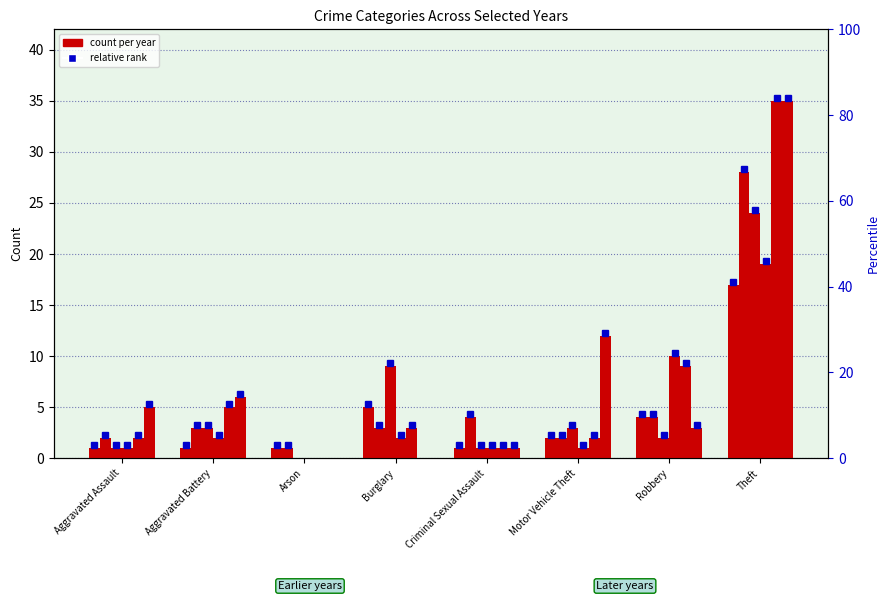

At which category is the sum across all series the highest?

Theft